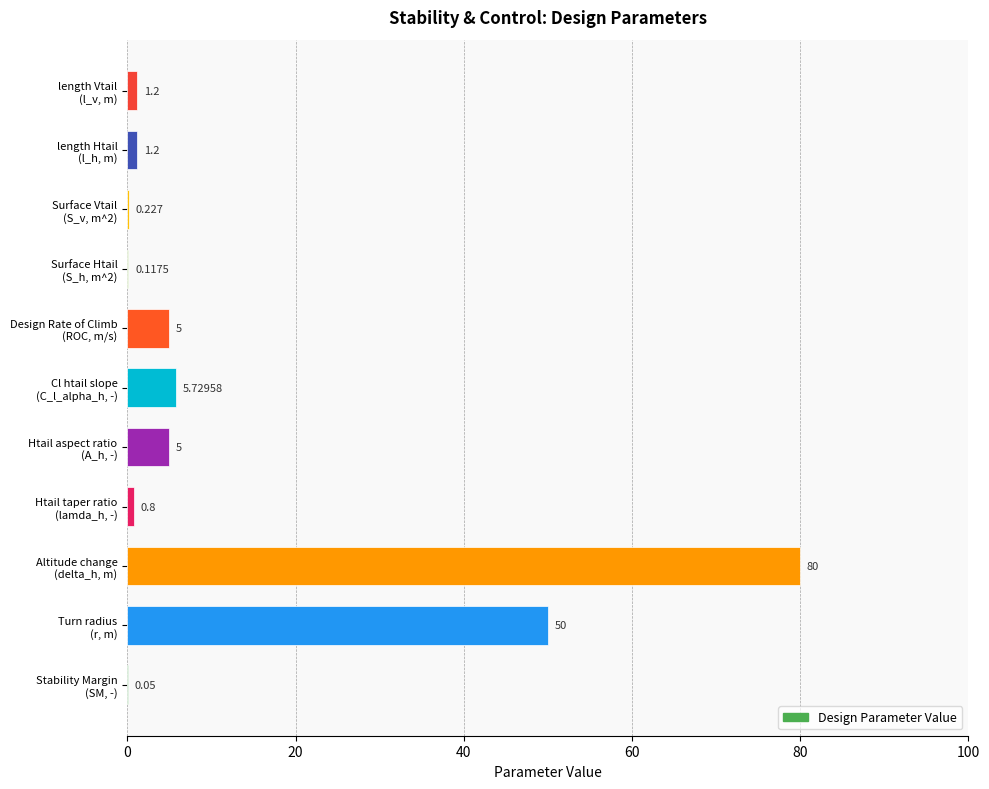

Are the bars horizontal?

Yes